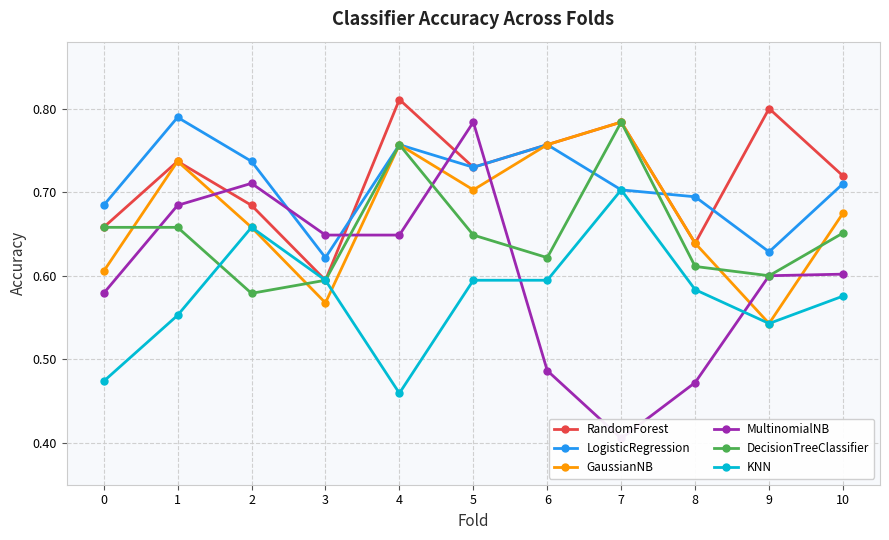

Count the LogisticRegression values in the range 0 to 1.

11